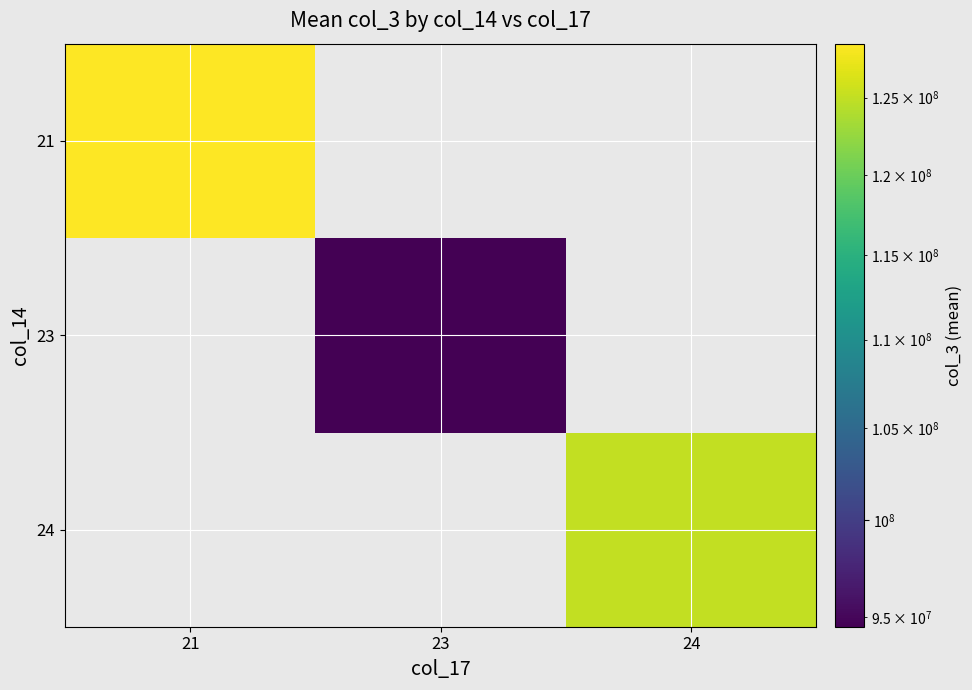

Count the number of categories in the chart.

3